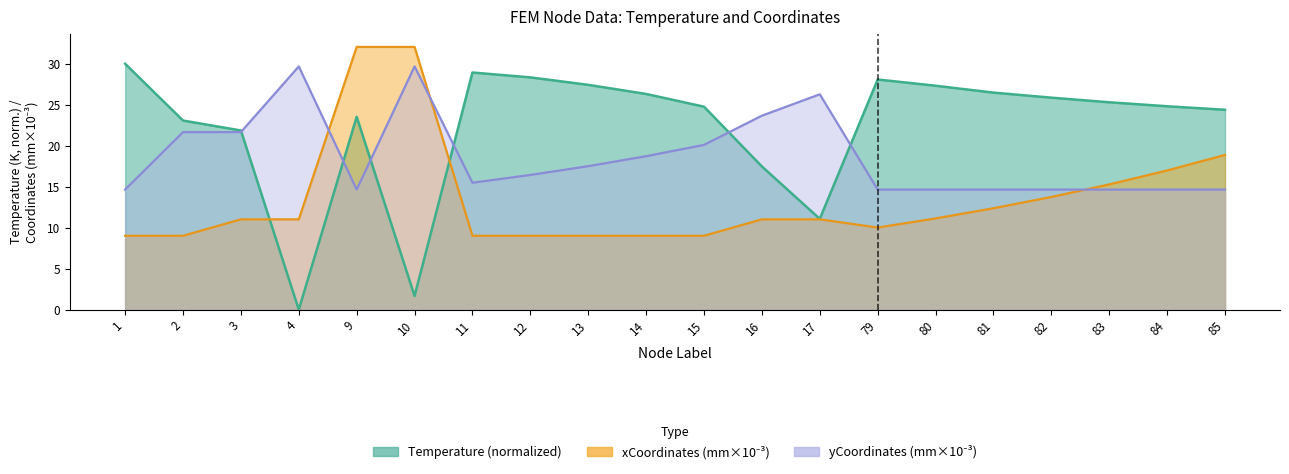

What is the value of the yCoordinates_scaled point at the 9th from the left?

17.5